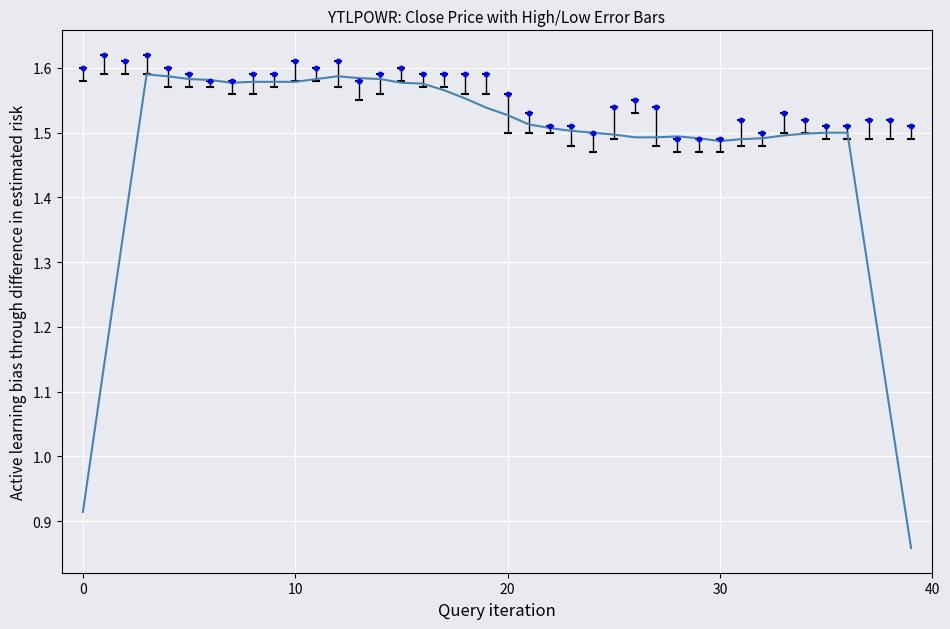

What is the change in value from 13 to 35?

-0.1